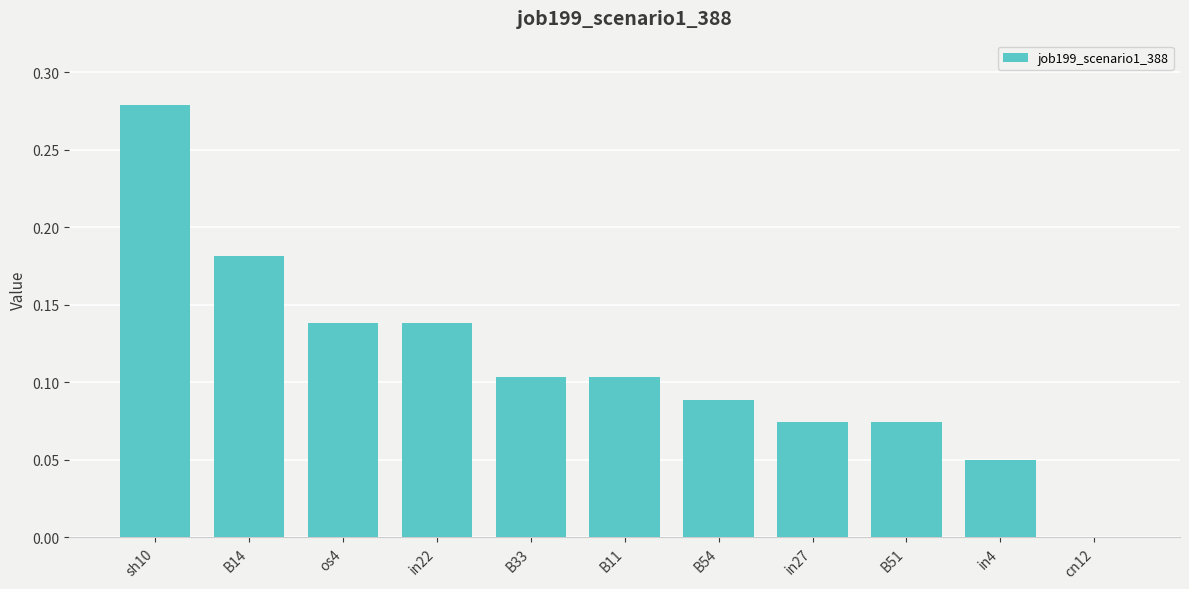

Are the bars grouped side by side (vs. stacked)?

No